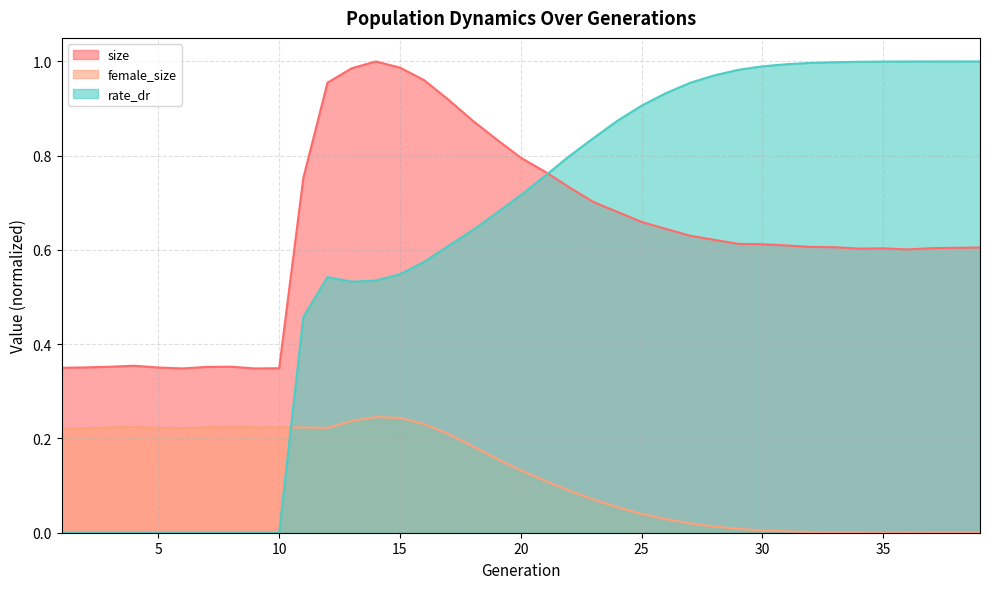

At how many categories does at least one series exceed 0?

39